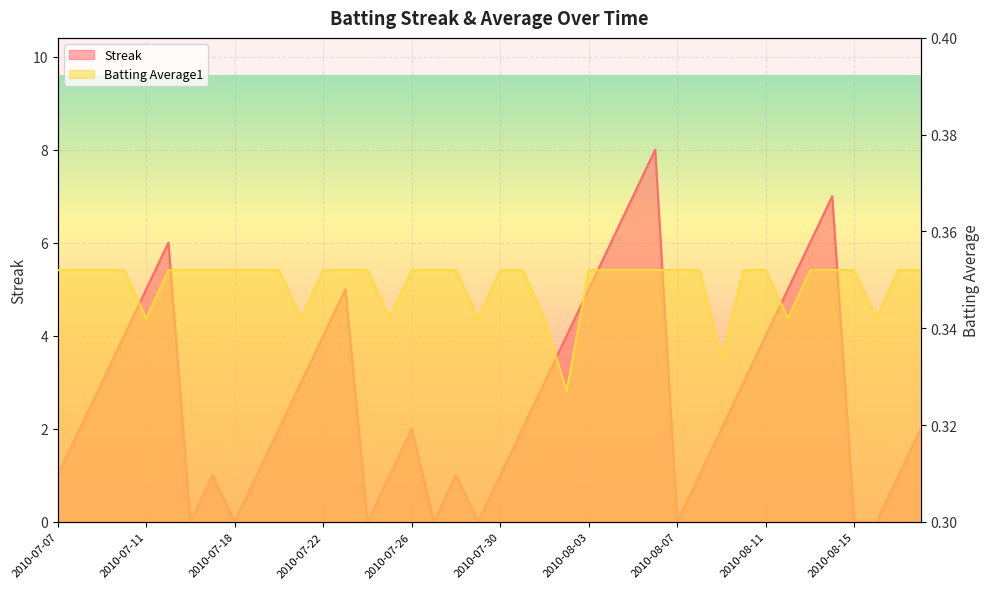

Which series has the widest spread of values?

Streak